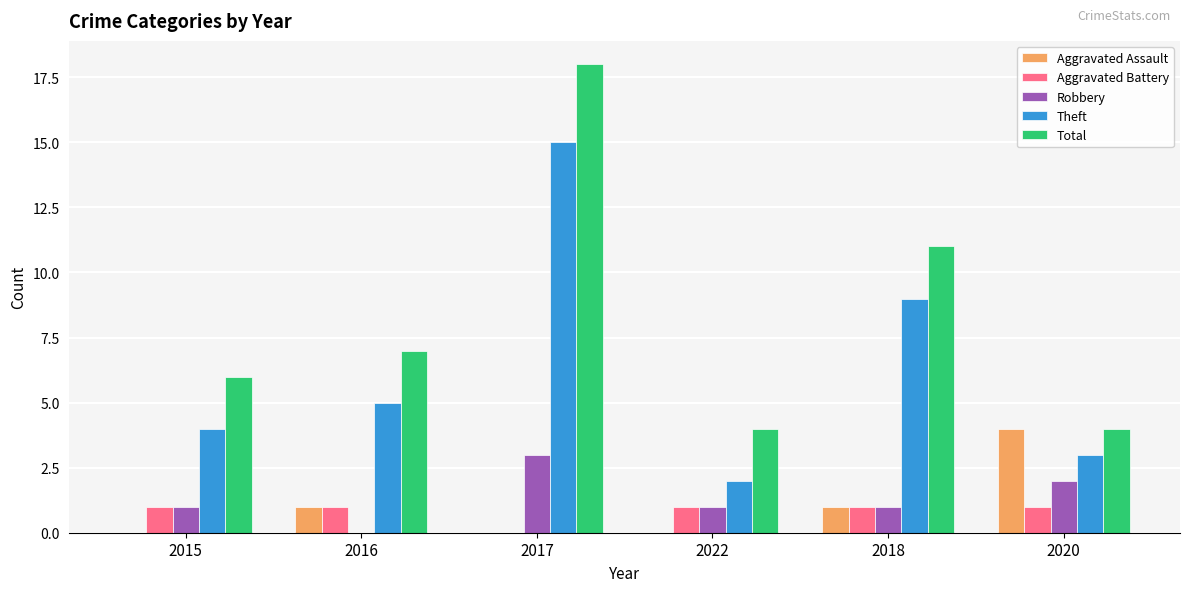

Read the Aggravated Battery value at 2015.

1